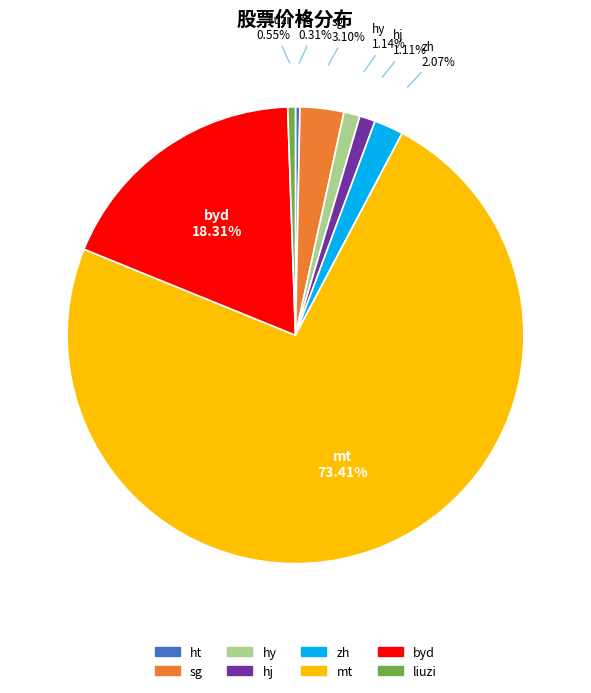

Which slice is the largest?

mt